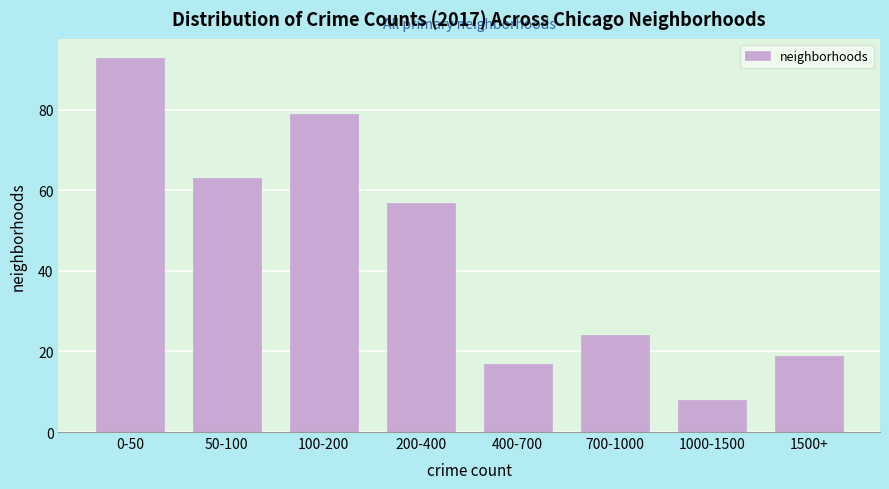

Reading left to right, transcribe all the data shown in this chart.

93	63	79	57	17	24	8	19